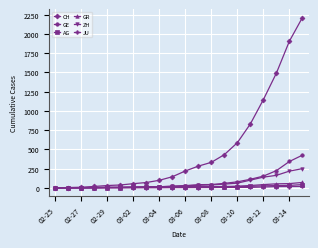

How many series are shown in this chart?

6